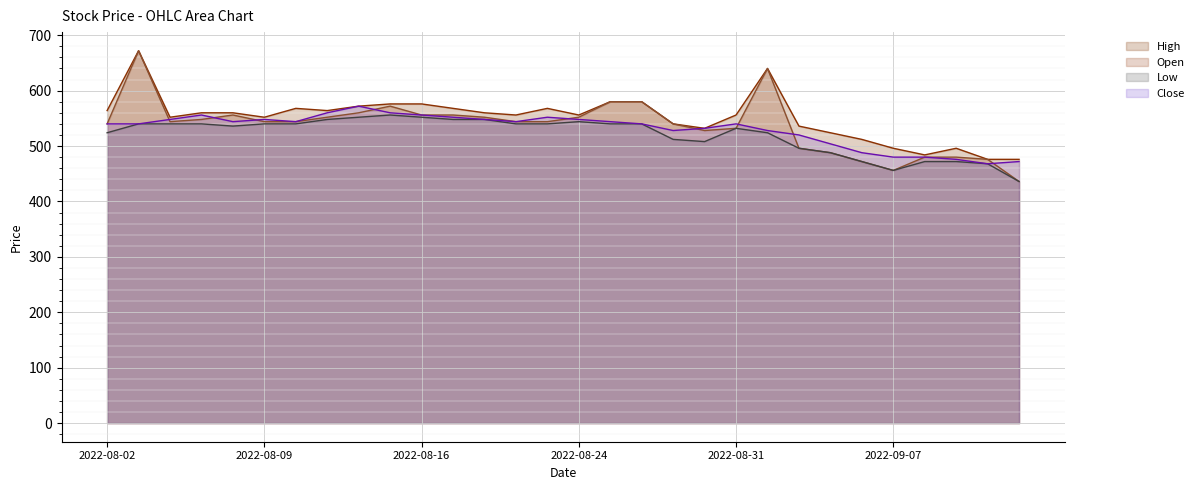

Which has a higher value, 2022-08-16 or 2022-08-04?

2022-08-16